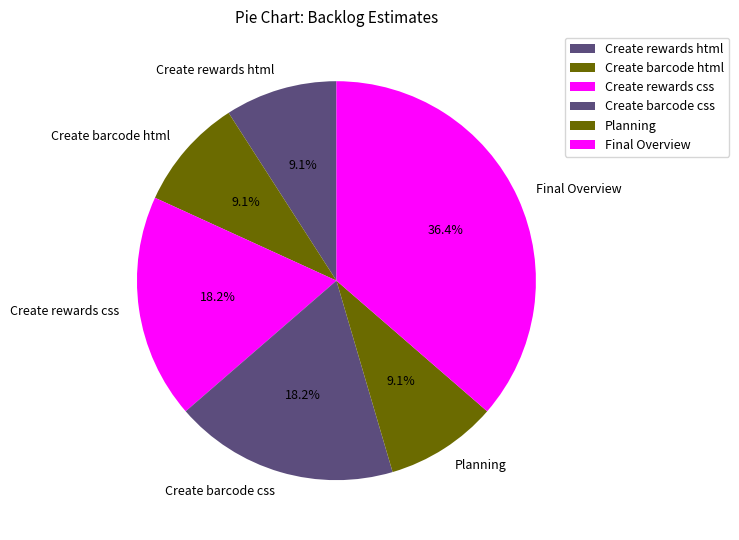

Does Create rewards html account for over 50% of the chart?

No